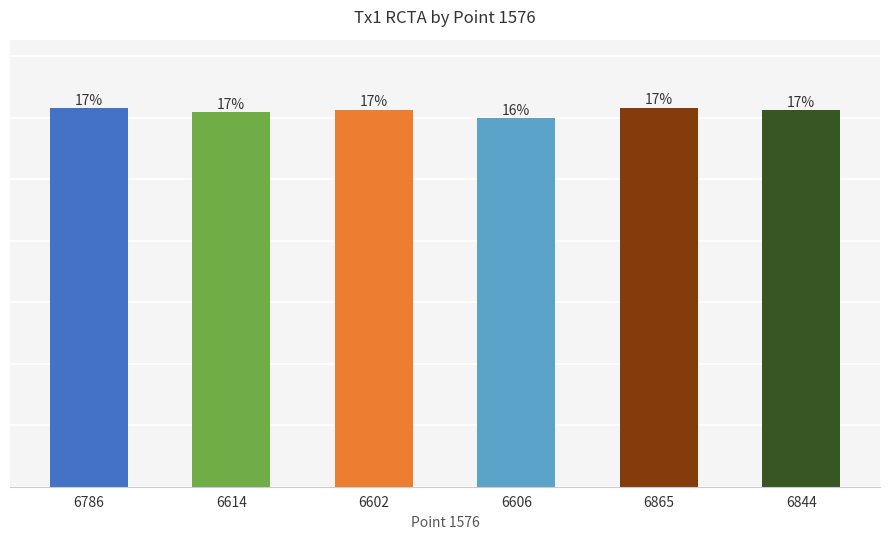

Does the chart contain any negative values?

No